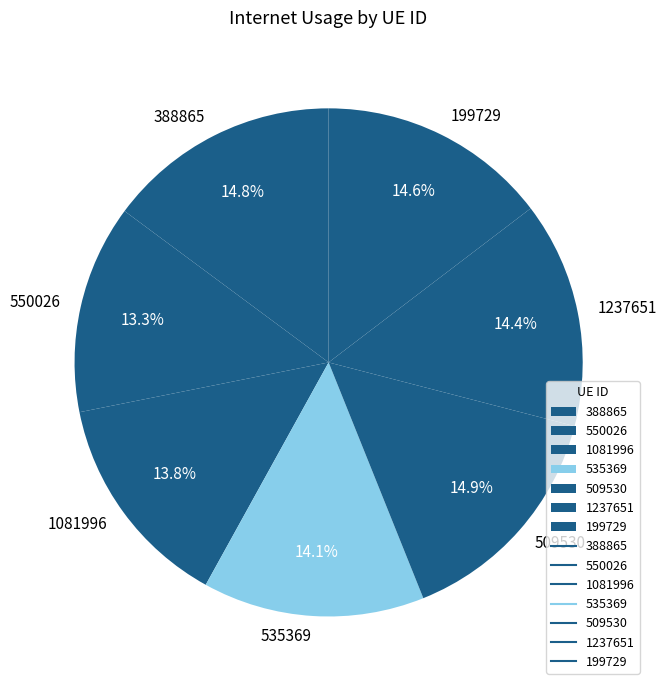

To the nearest percent, what is the average slice percentage?

14%